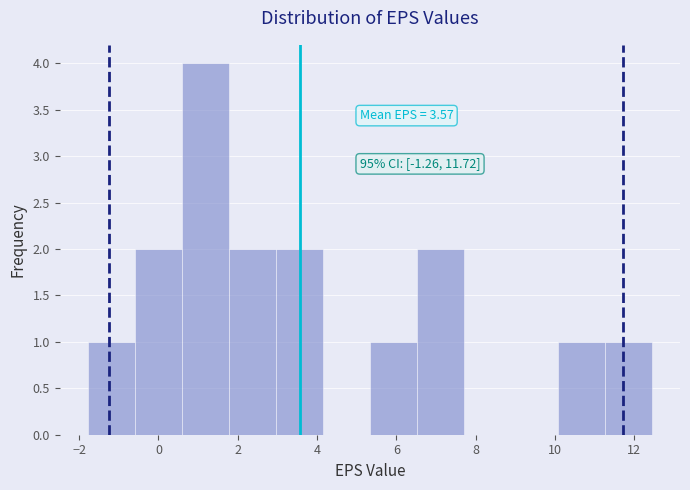

Over which range of the x-axis is the bar tallest?

0.6 to 1.8